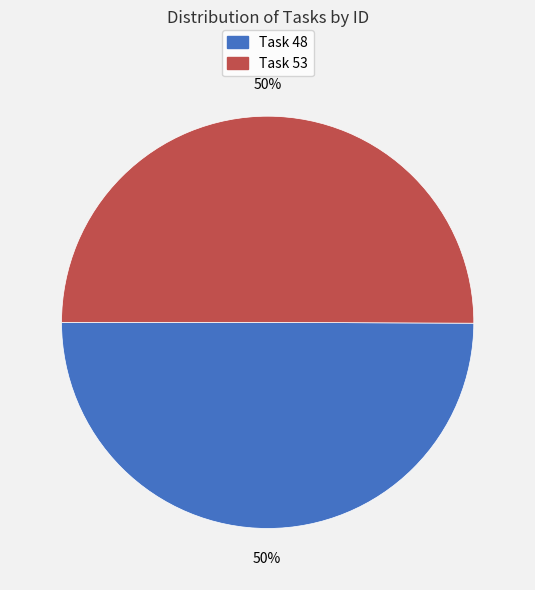

Do Task 48 and Task 53 together represent more than half of the pie?

Yes